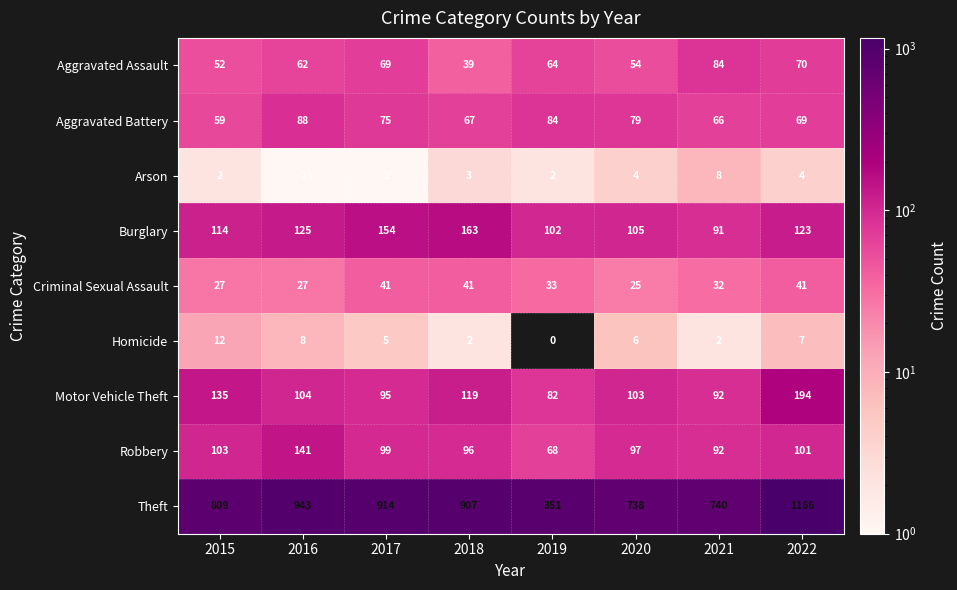

At which category does the chart reach its minimum across all series?

2019